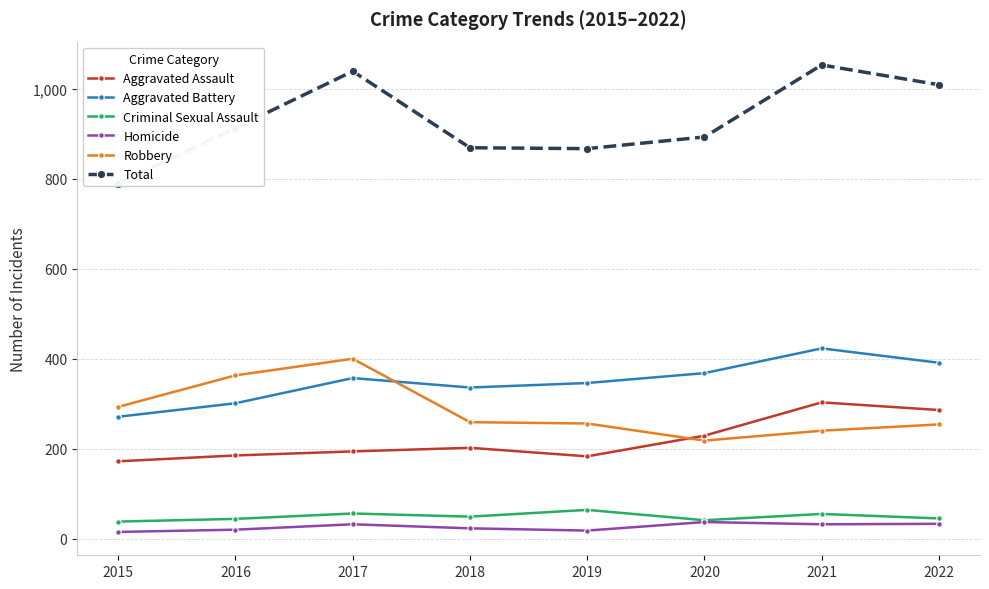

At which category does Criminal Sexual Assault reach its first local peak?

2017